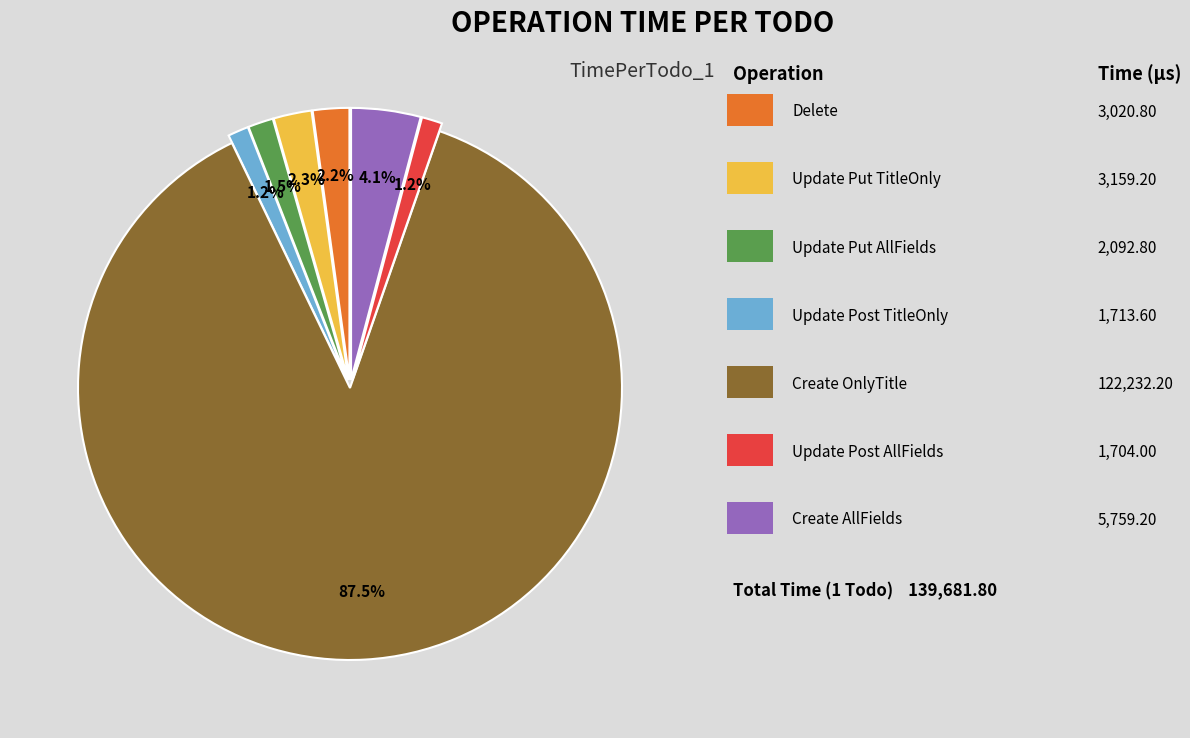

To the nearest percent, what is the average slice percentage?

14%